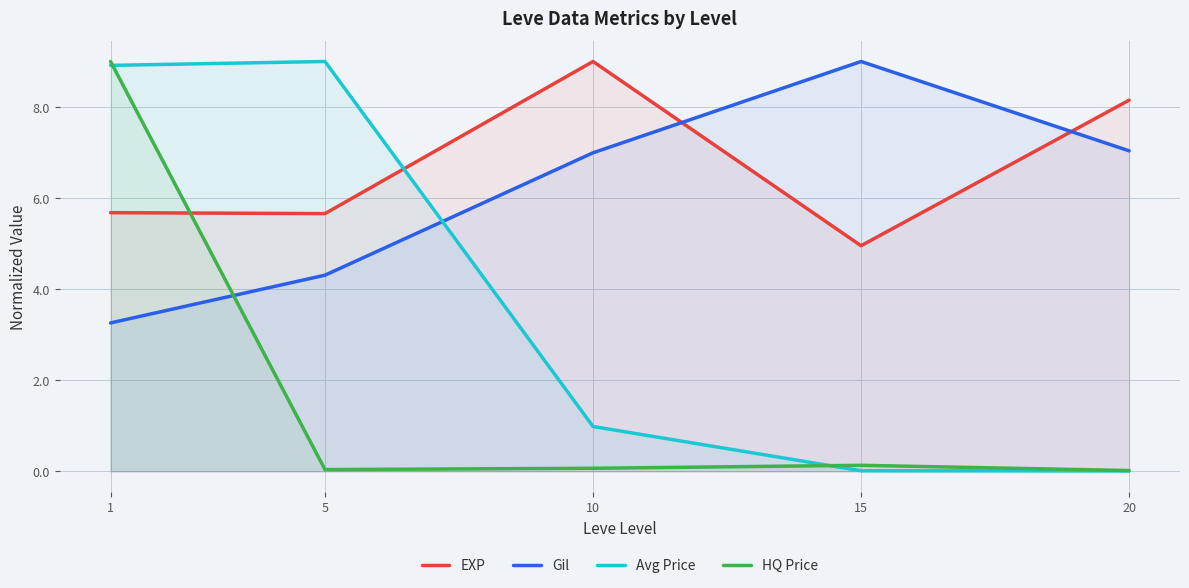

How many values in the EXP series are below 5?

1